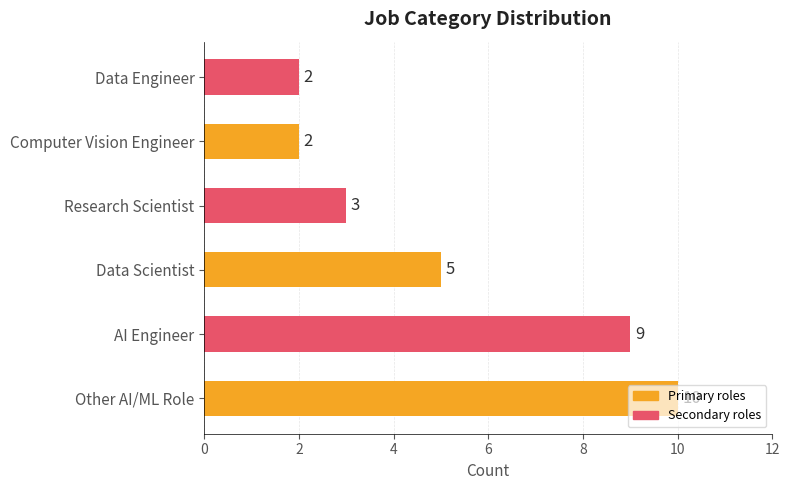

What is the difference between the values at Data Engineer and Data Scientist?

3